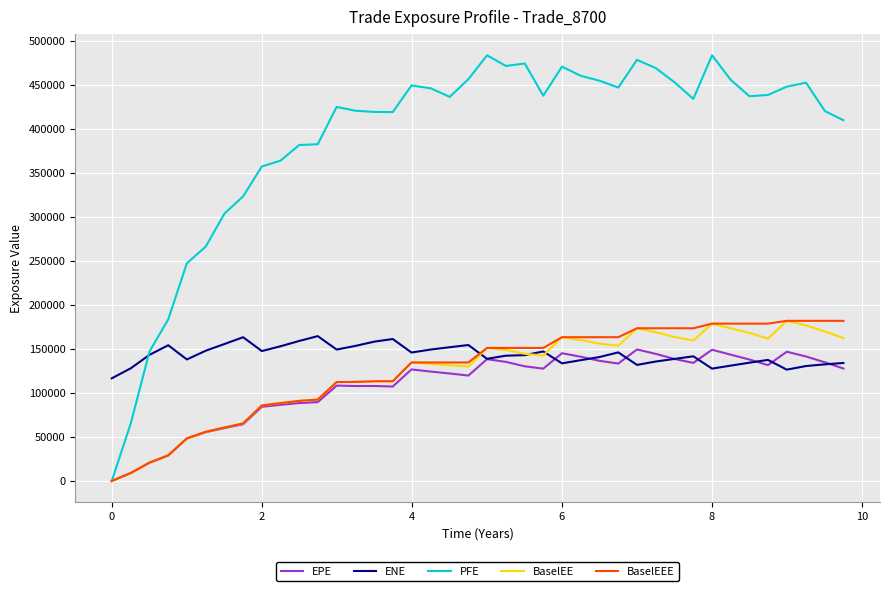

Which series has the largest range (max minus min)?

PFE